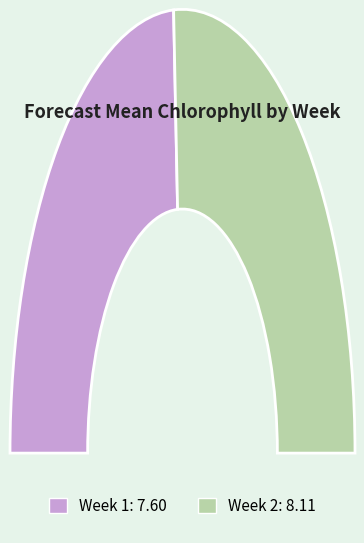

Combined, what portion of the pie is Week 2 and Week 1?

100.0%